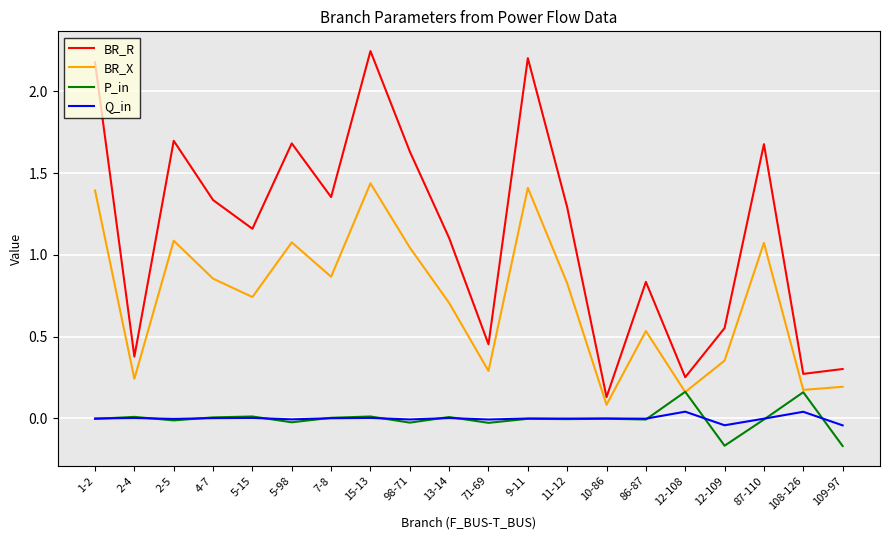

How many interior local valleys does the BR_R series have?

7